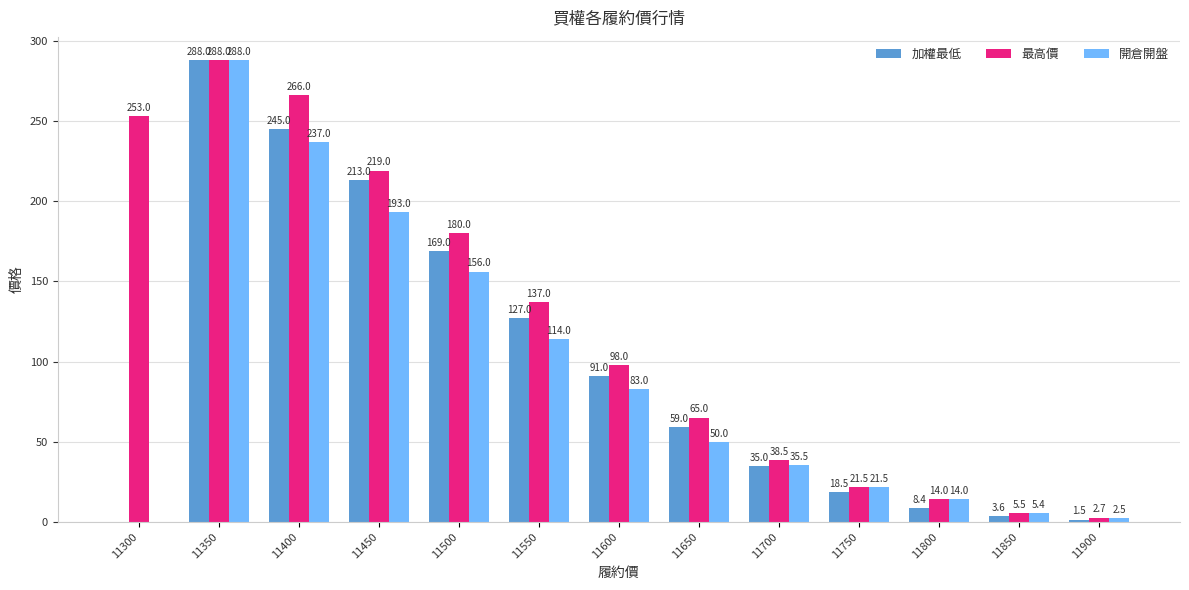

At which category is the sum across all series the highest?

11350